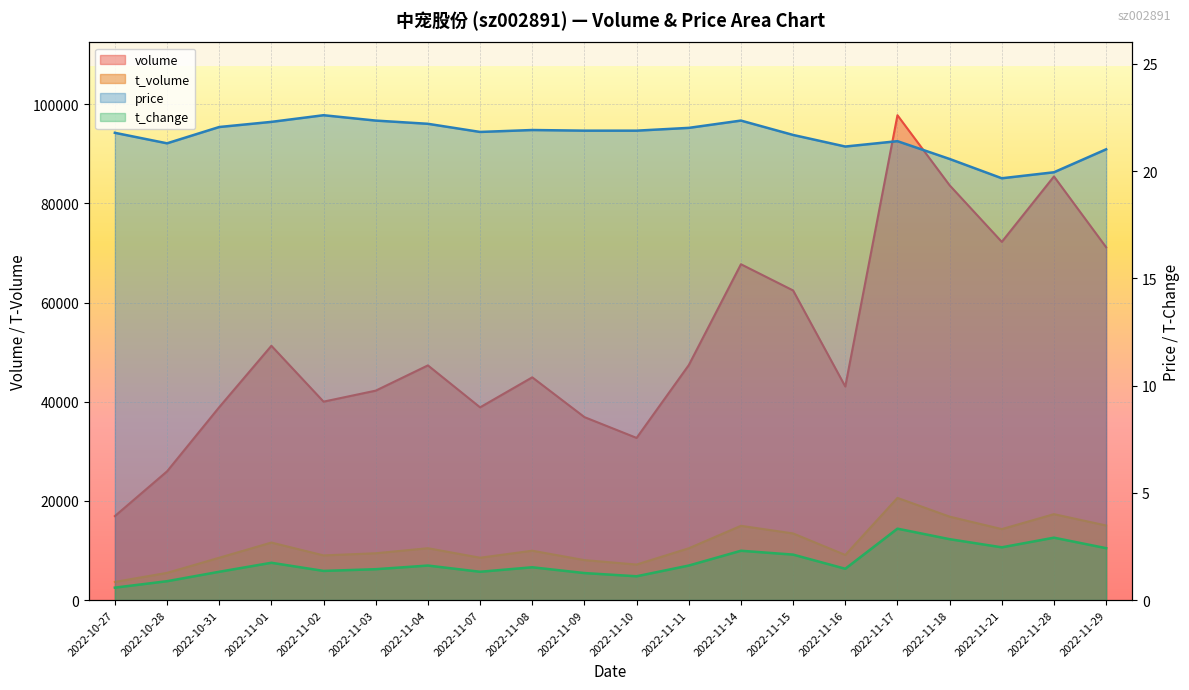

True or false: price and volume cross at least once.

False